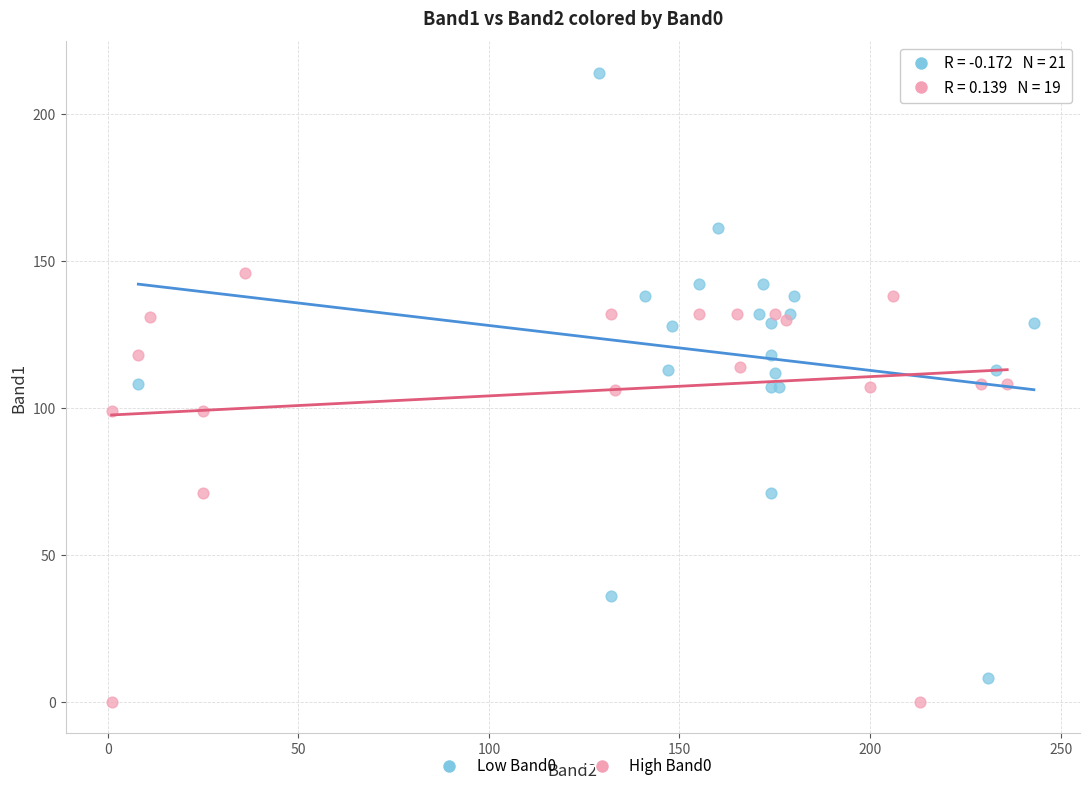

Which series contains the highest Y value?

Low Band0